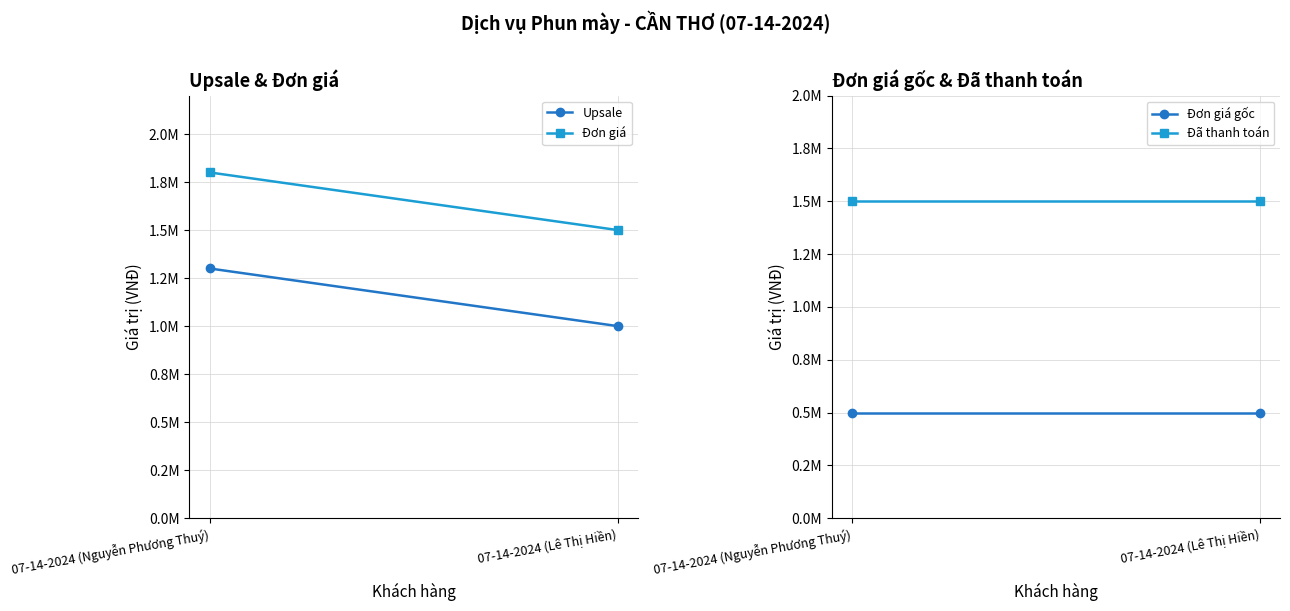

Is the value of Đã thanh toán at 07-14-2024 (Nguyễn Phương Thuý) greater than the value of Đơn giá gốc at 07-14-2024 (Lê Thị Hiền)?

Yes